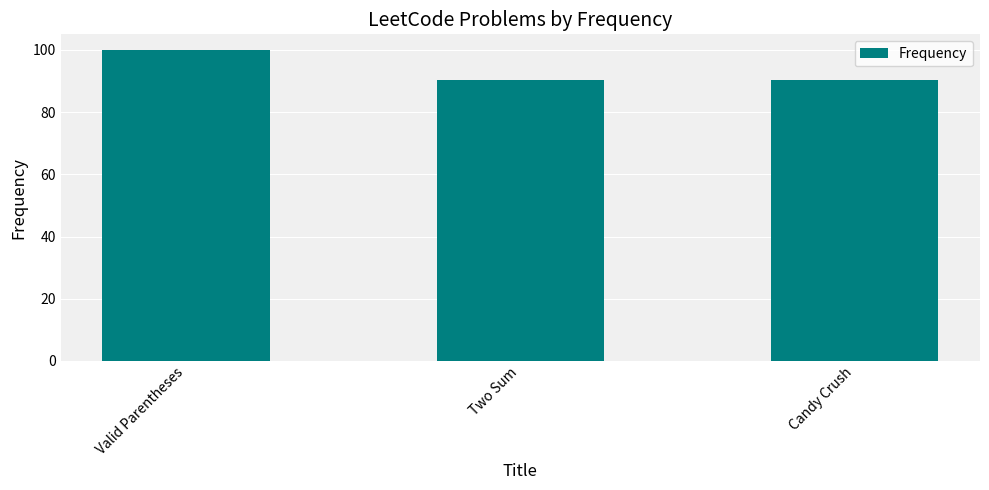

Approximately how many times larger is the value at Candy Crush compared to Valid Parentheses?

0.9